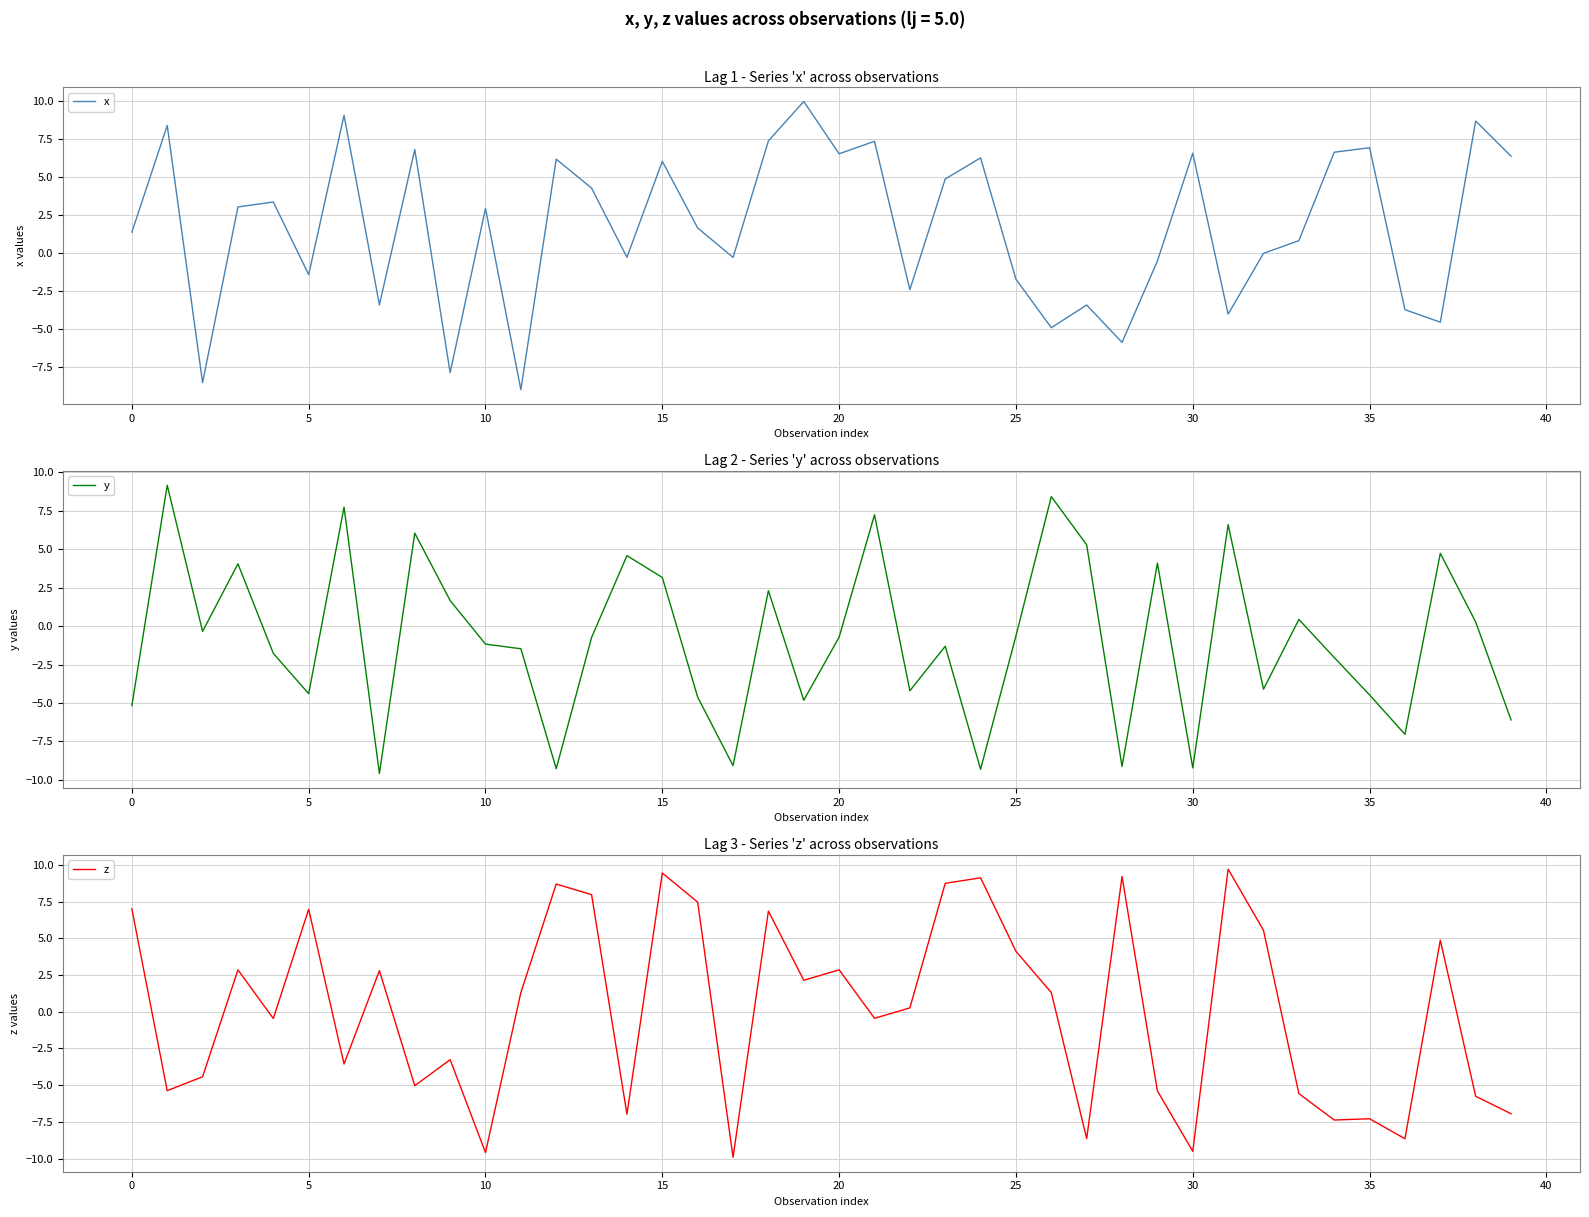

What is the difference between the maximum and minimum values in the x series?

18.9